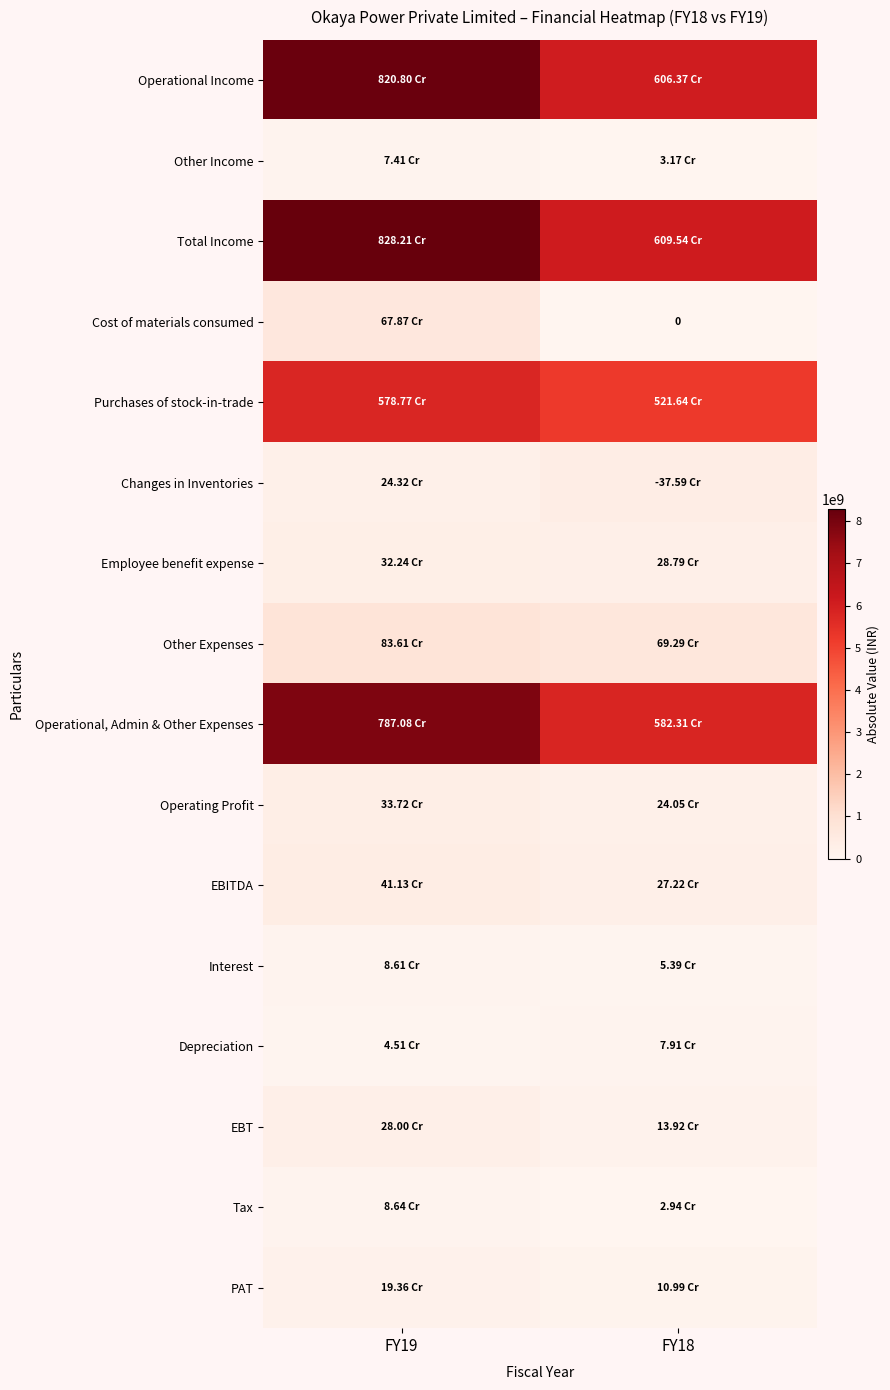

At which label is Employee benefit expense closest to 305178811?

FY18